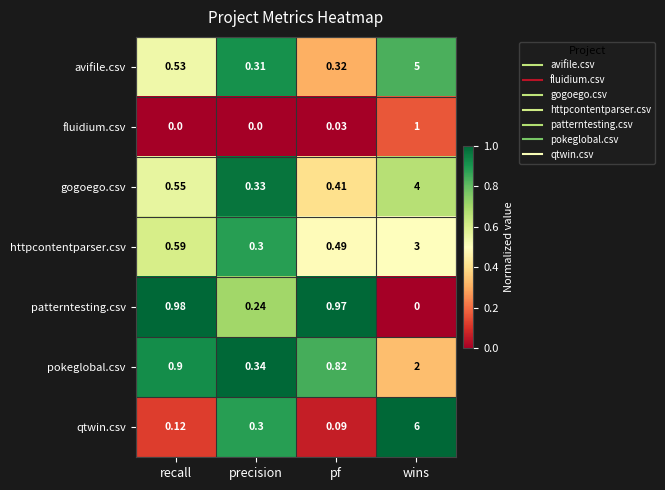

List the series in order of their peak value, lowest first.

patterntesting.csv, fluidium.csv, pokeglobal.csv, httpcontentparser.csv, gogoego.csv, avifile.csv, qtwin.csv